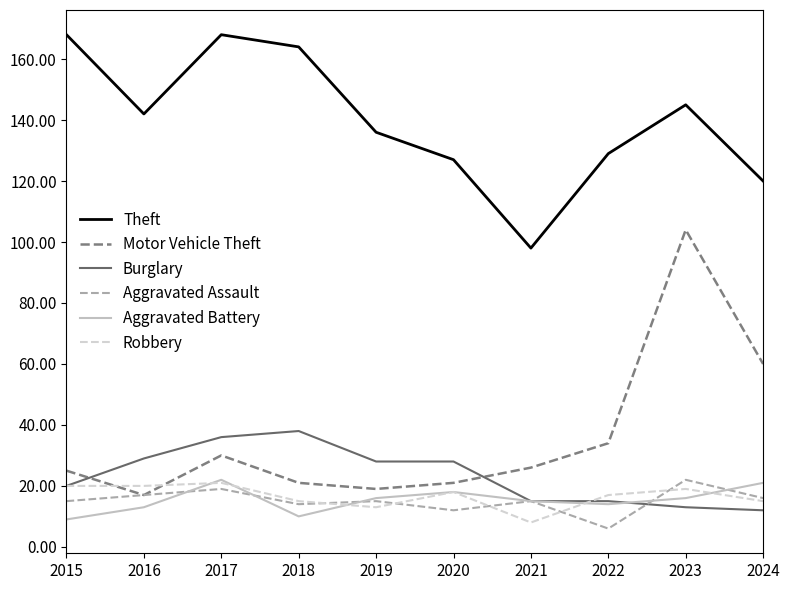

At how many categories does at least one series exceed 8?

10